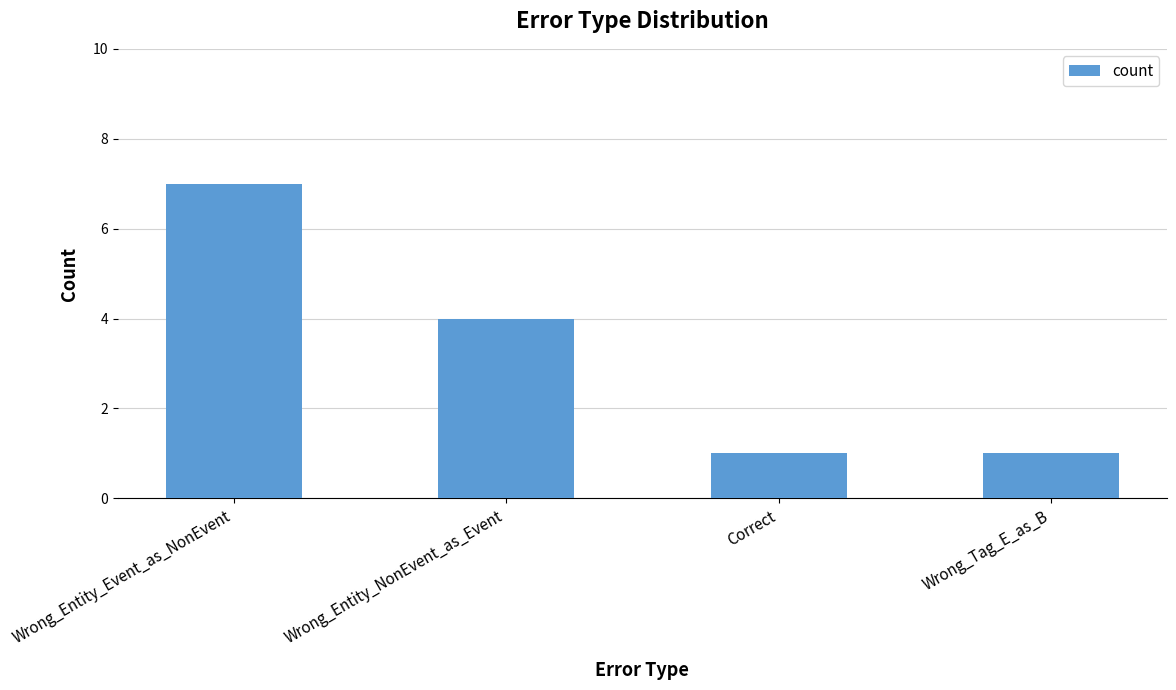

Count the number of data series in this chart.

1